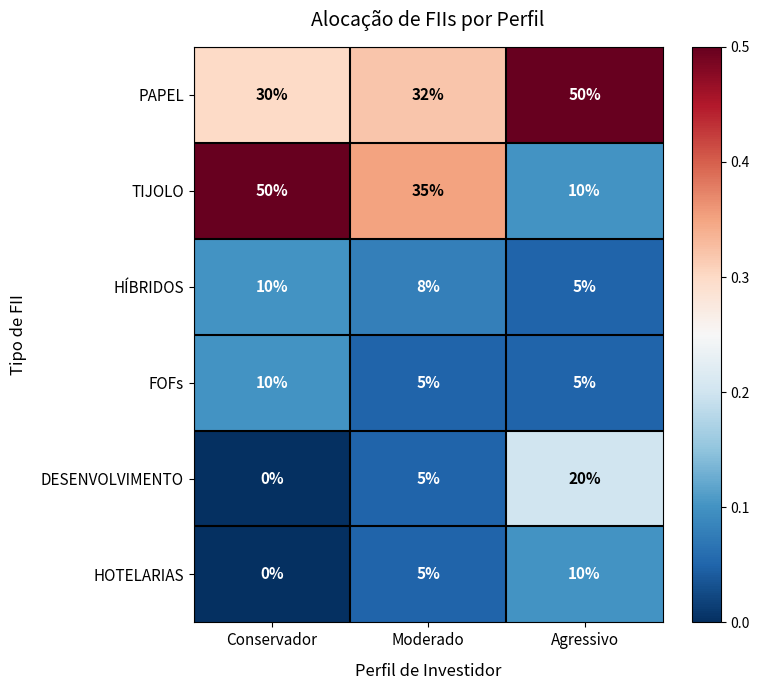

Reading left to right, list all the values displayed in this chart.

PAPEL: Conservador=30	Moderado=32	Agressivo=50
TIJOLO: Conservador=50	Moderado=35	Agressivo=10
HÍBRIDOS: Conservador=10	Moderado=8	Agressivo=5
FOFs: Conservador=10	Moderado=5	Agressivo=5
DESENVOLVIMENTO: Conservador=0	Moderado=5	Agressivo=20
HOTELARIAS: Conservador=0	Moderado=5	Agressivo=10